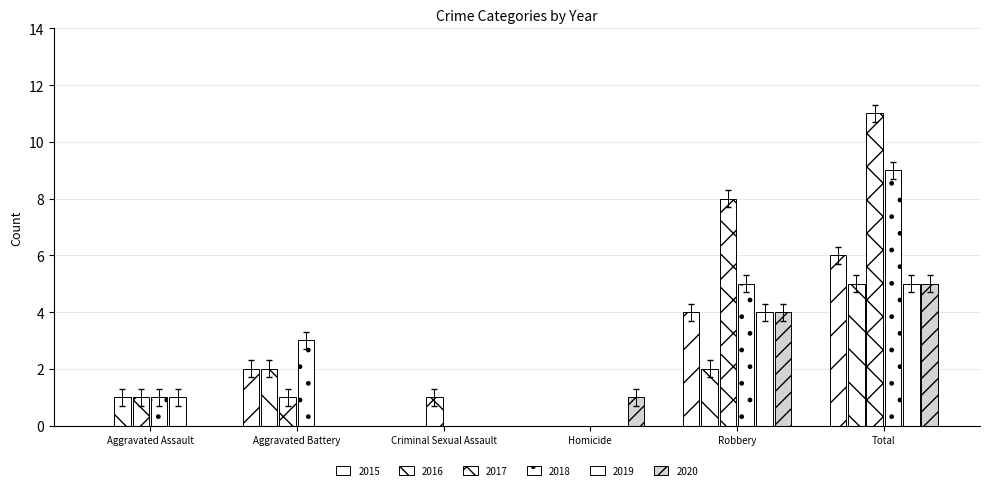

Which series changed the most between Aggravated Battery and Criminal Sexual Assault?

2018